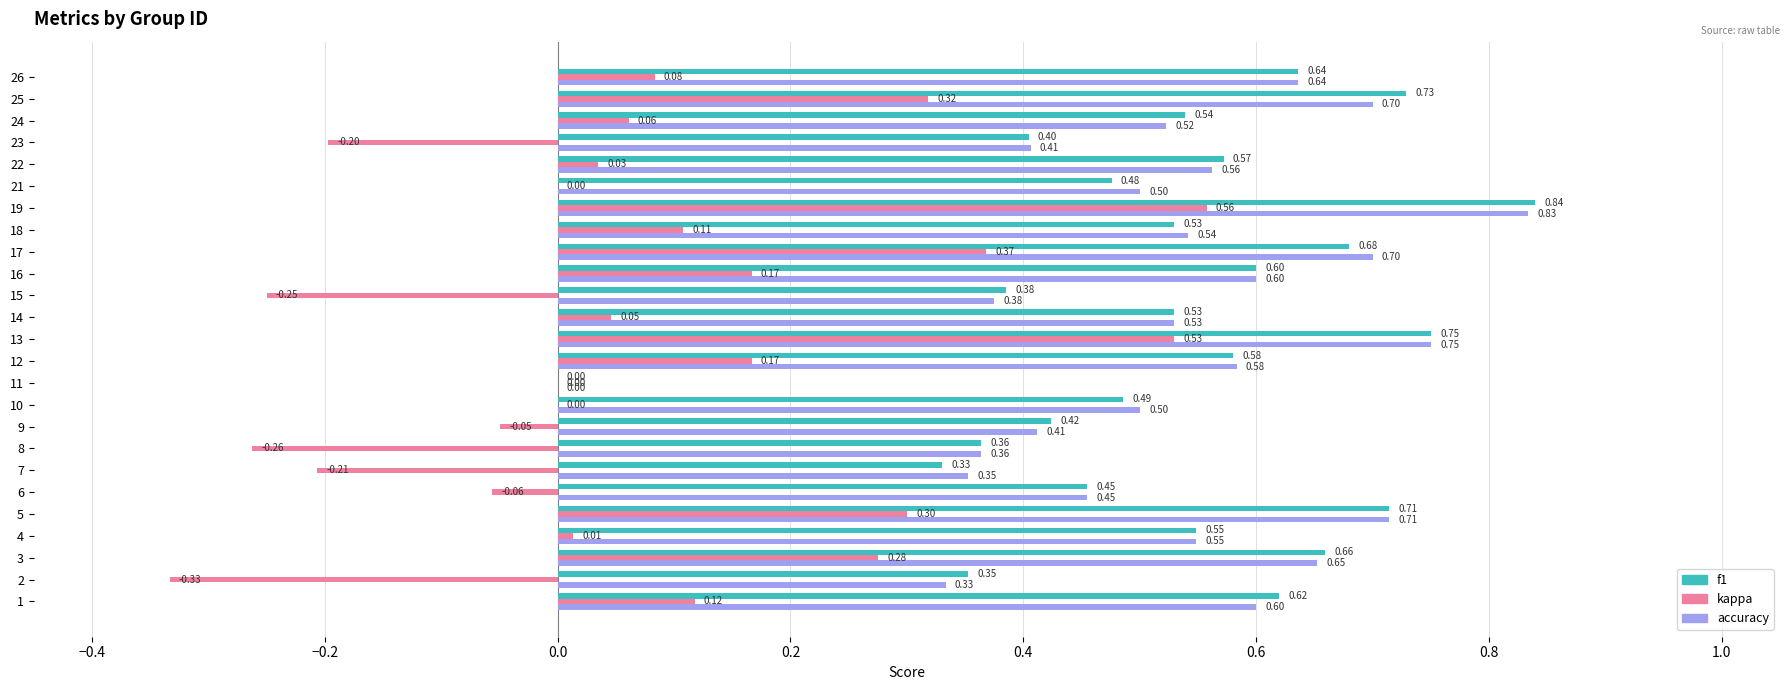

What is the sum of all kappa values?

1.8